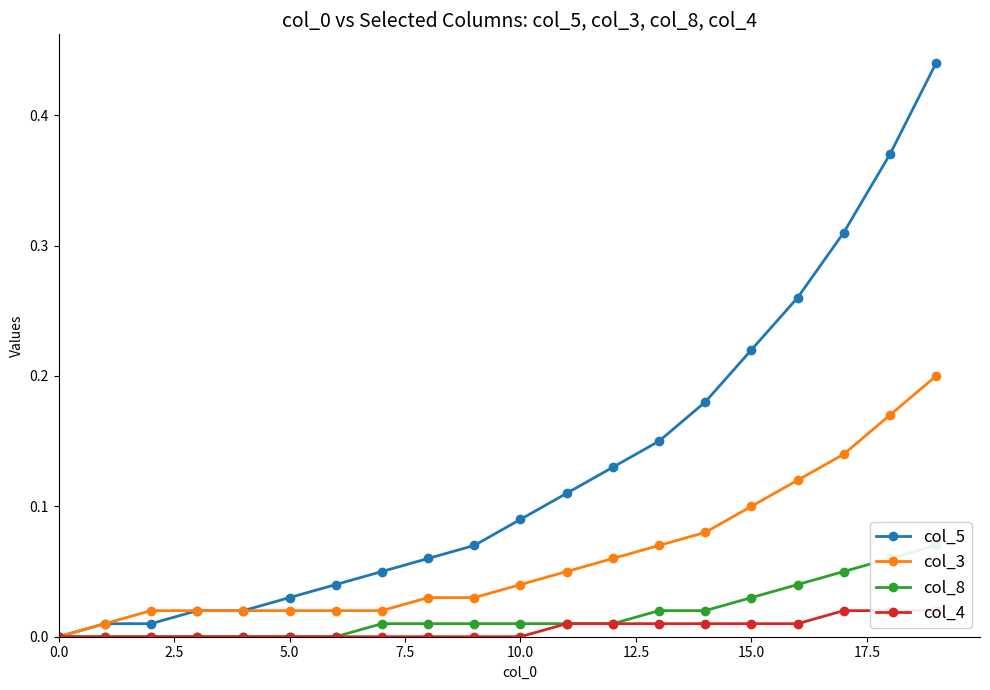

How many distinct data groups are displayed?

4